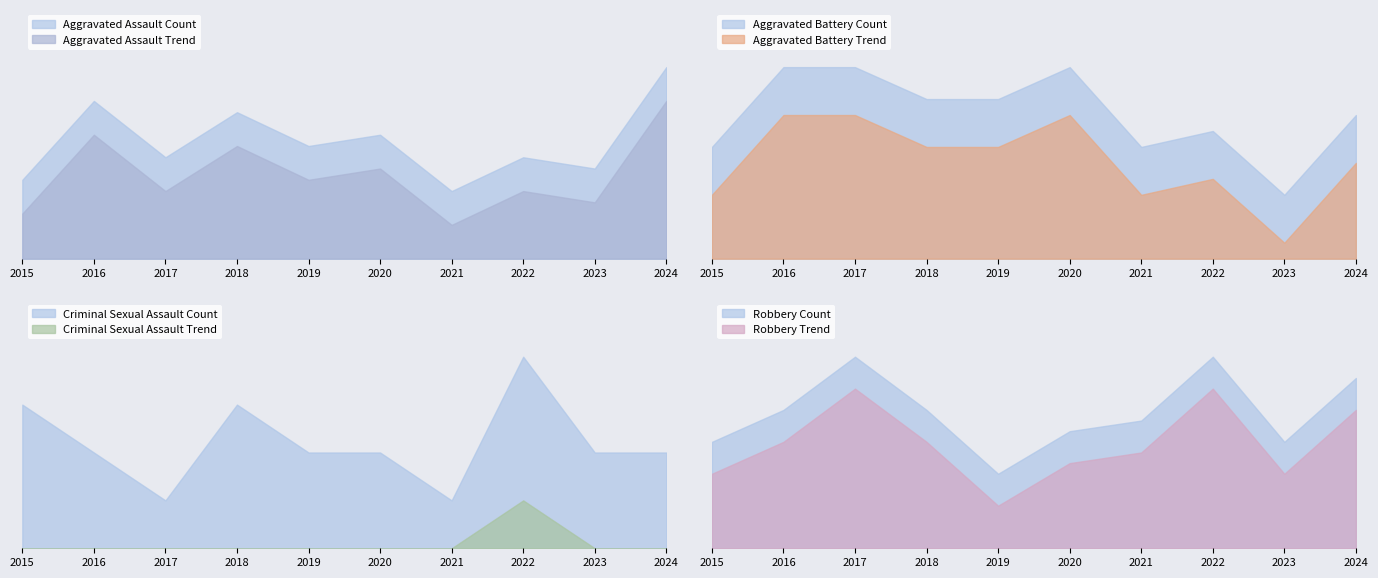

True or false: Robbery has a value of 10 at 2023.

True